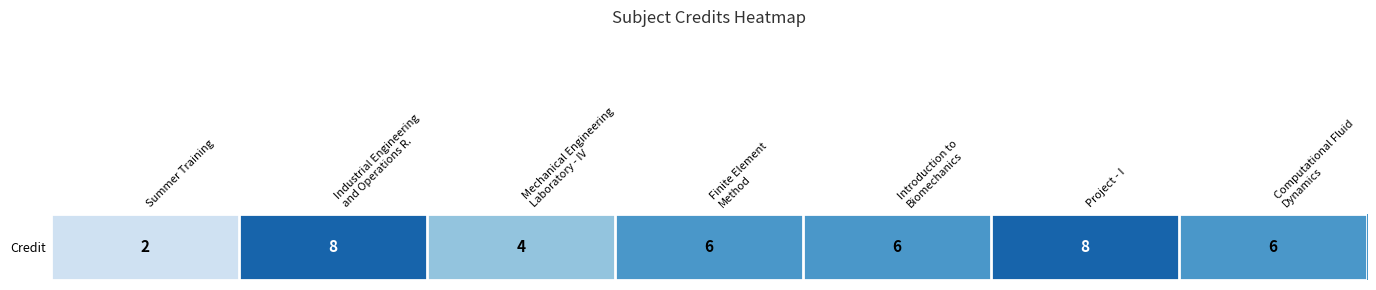

What is the difference between the values at Introduction to
Biomechanics and Industrial Engineering
and Operations R.?

2